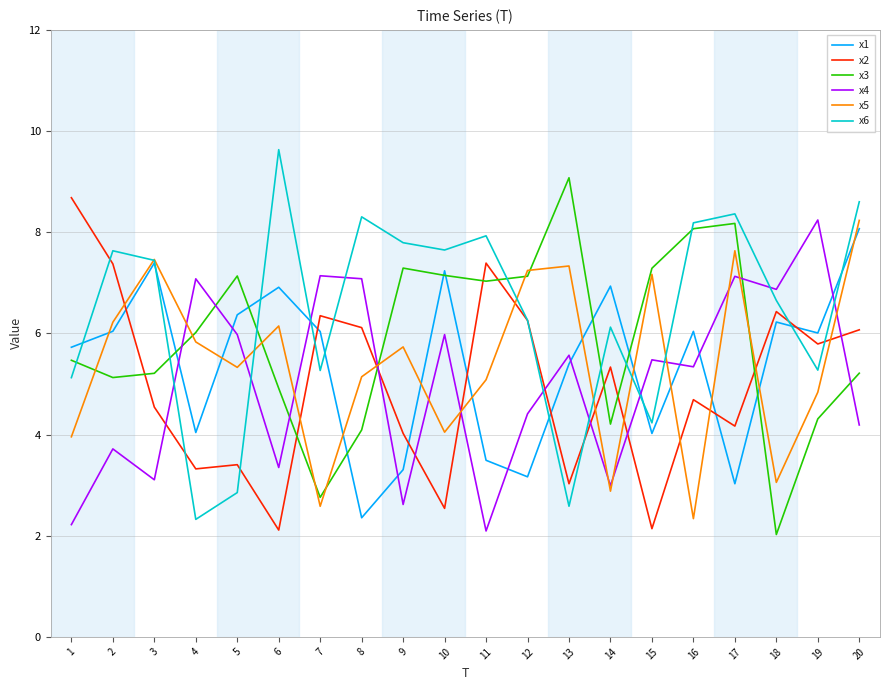

What is the lowest value of the x2 series?

2.1